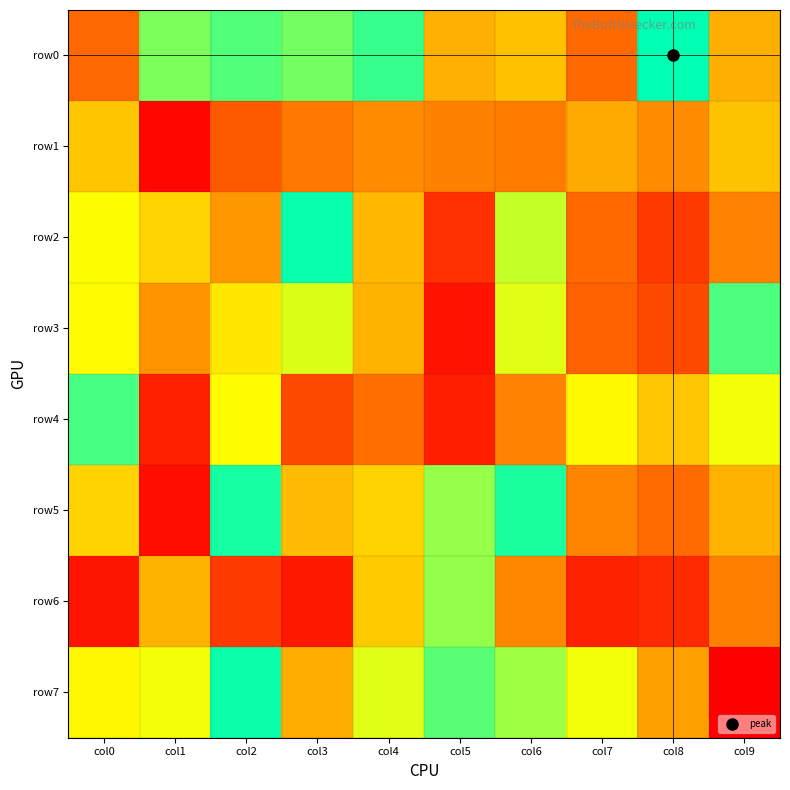

What is the difference between the highest and lowest values at col1?

790123